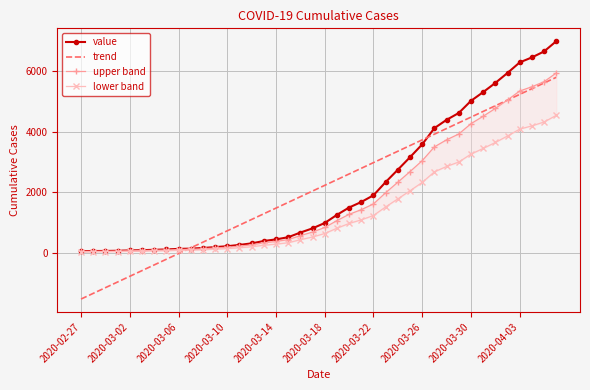

True or false: value has more than 2 interior local peaks.

False